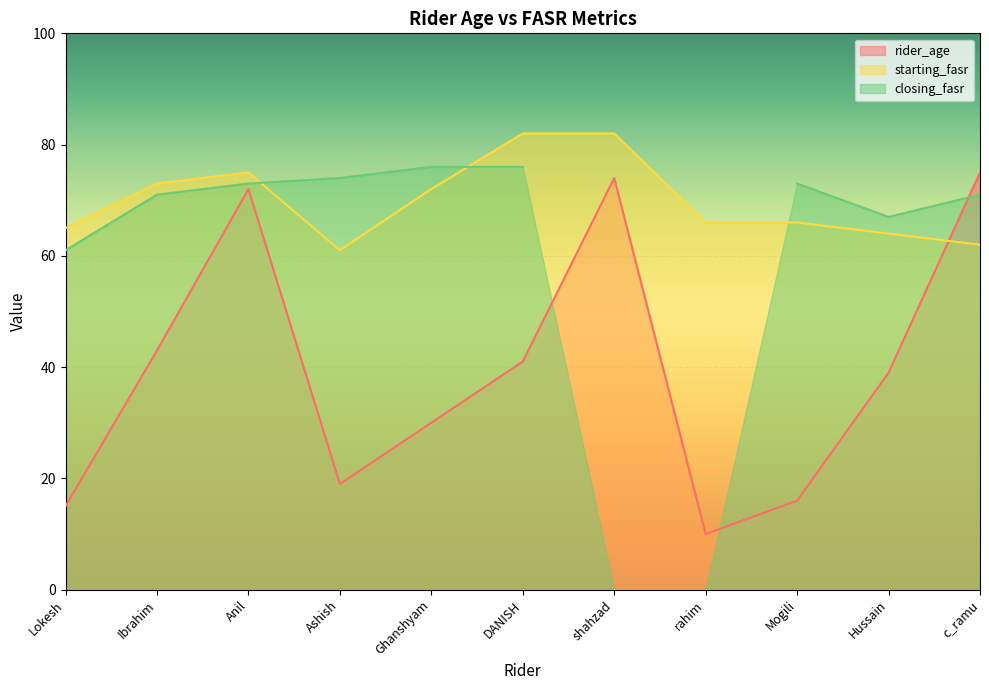

What is the greatest value displayed?

82